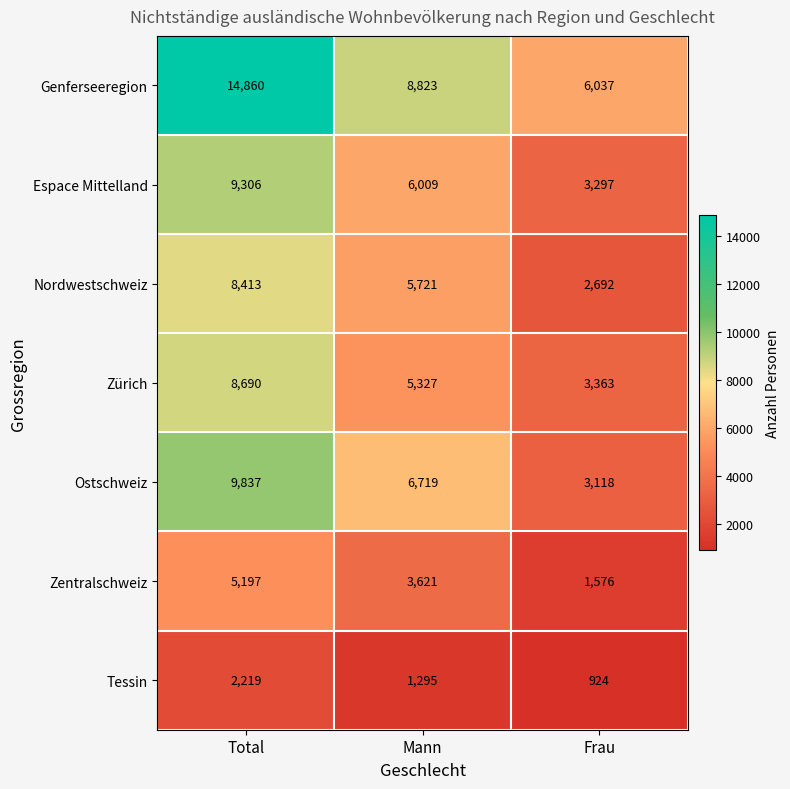

Where does the Tessin series first go above 1295?

Total